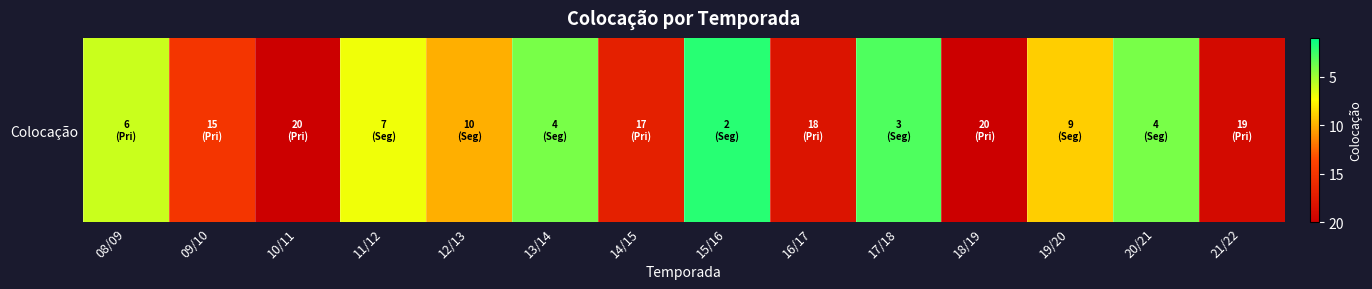

Where does the data first go above 10?

09/10